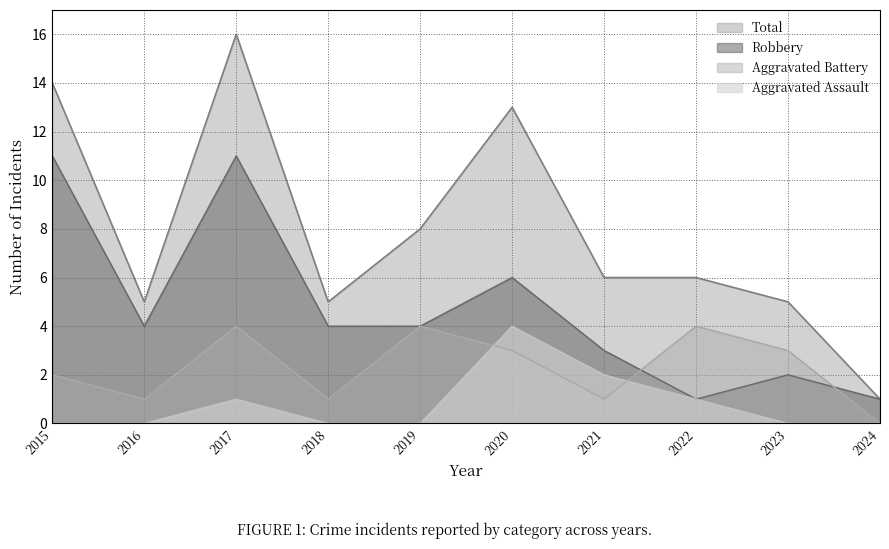

What is the value of the Robbery point at the 4th from the left?

4